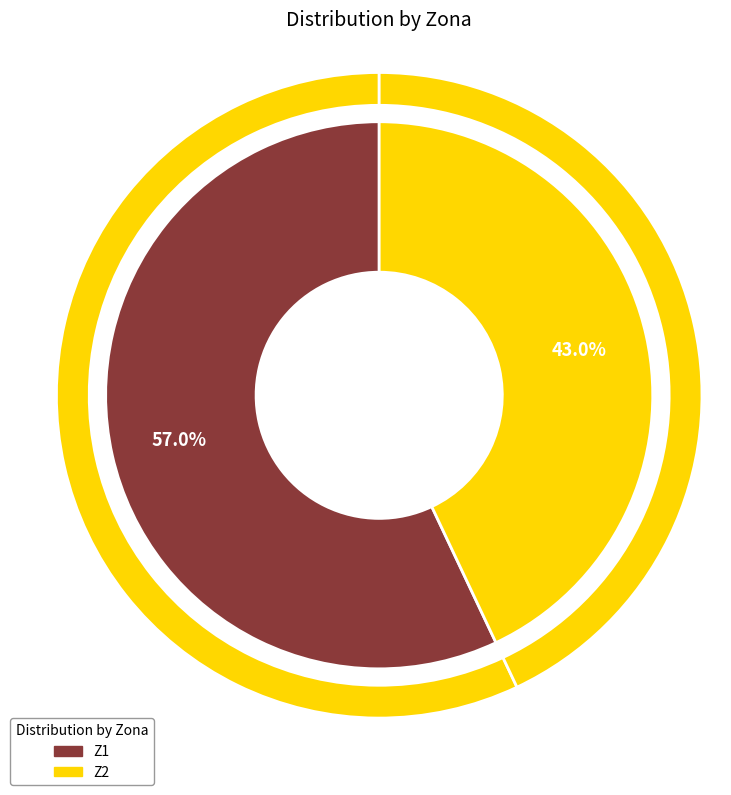

What is the ratio of the value at Z1 to the value at Z2?

1.3